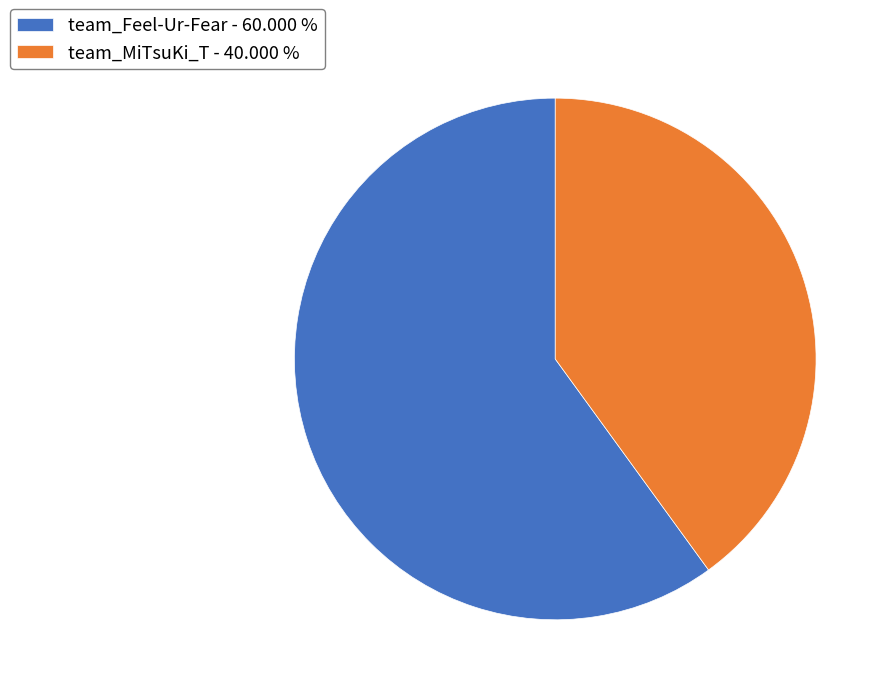

Is the sum of team_Feel-Ur-Fear and team_MiTsuKi_T greater than half?

Yes